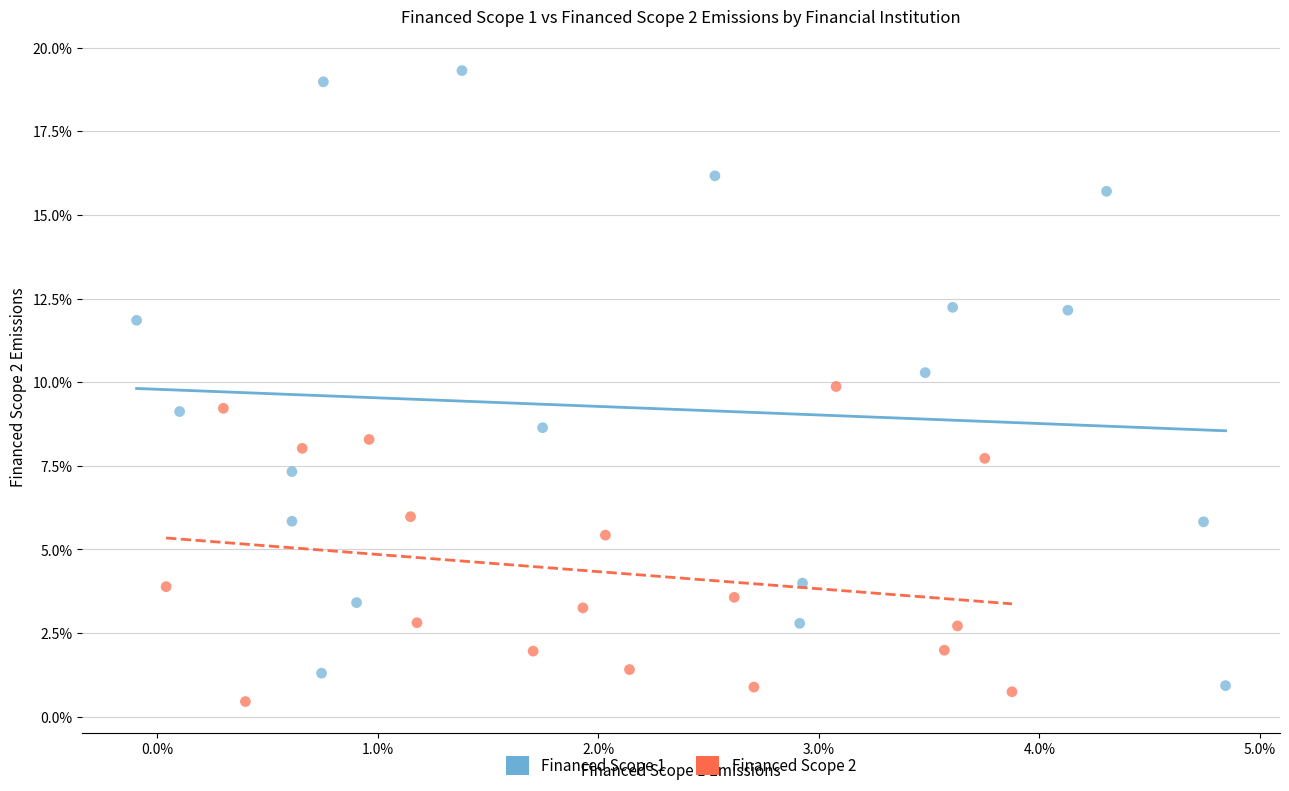

Which series has the widest spread of Y values?

Financed Scope 1